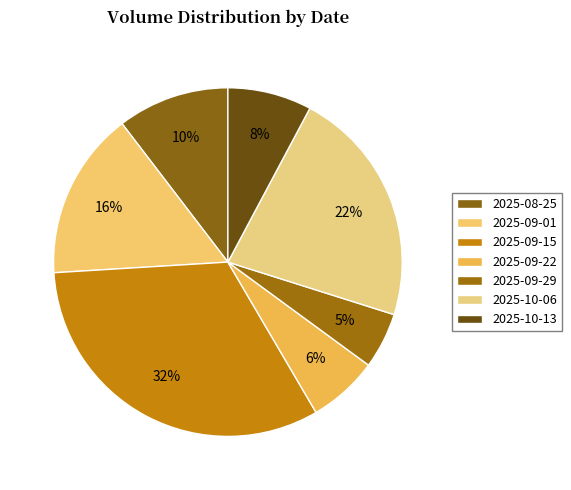

How many slices are in this pie chart?

7